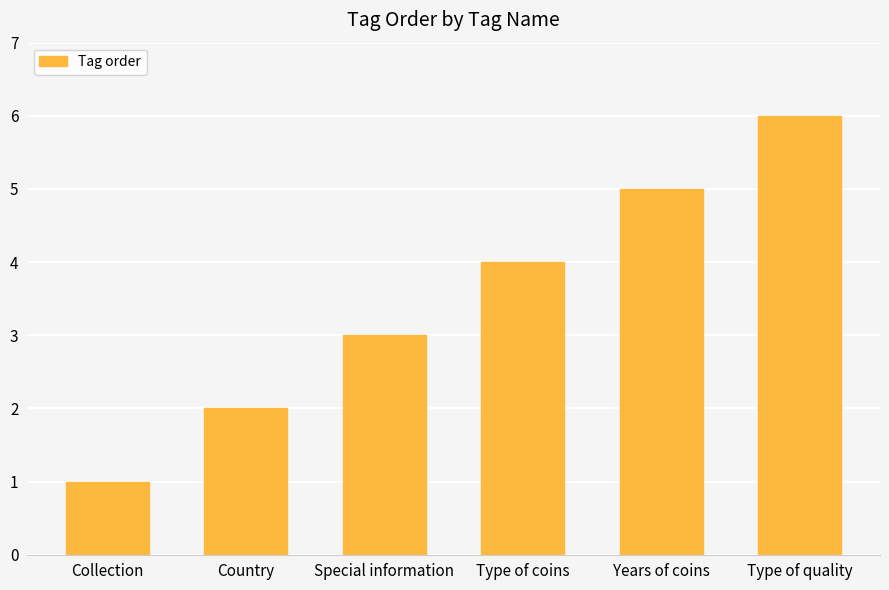

What is the smallest value displayed?

1